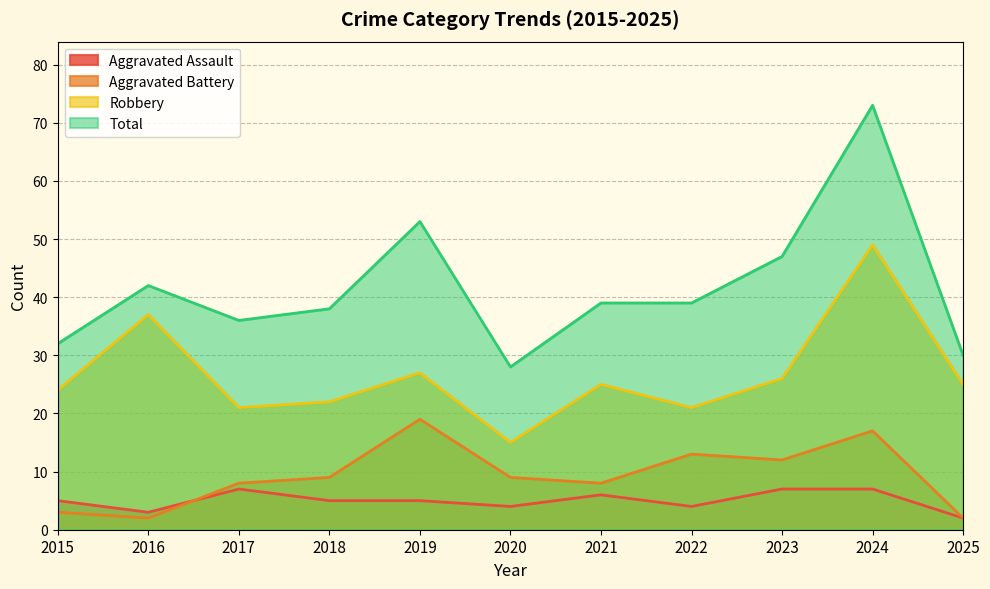

True or false: Aggravated Battery has a value of 2 at 2016.

True